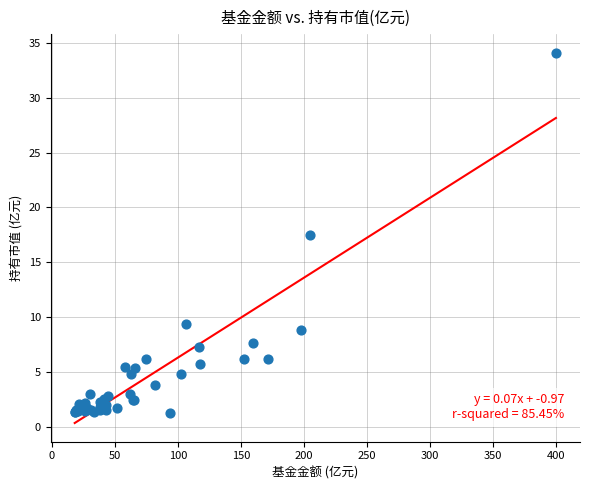

What Y value in the scatter plot is closest to 17?

17.5